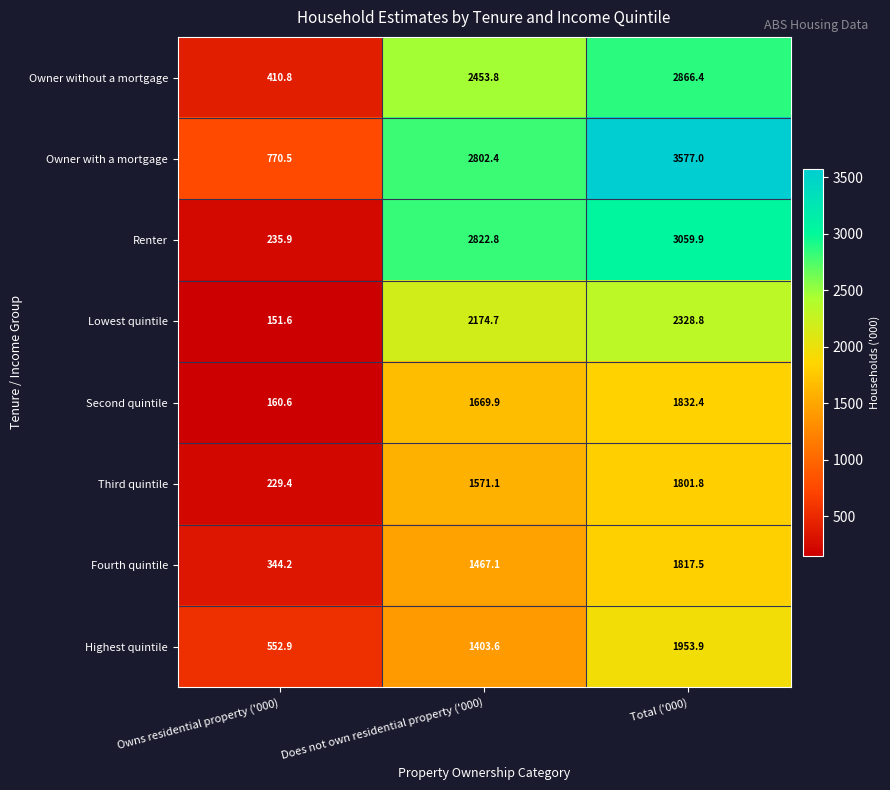

What is the spread (max minus min) of values at Owns residential property ('000)?

618.9